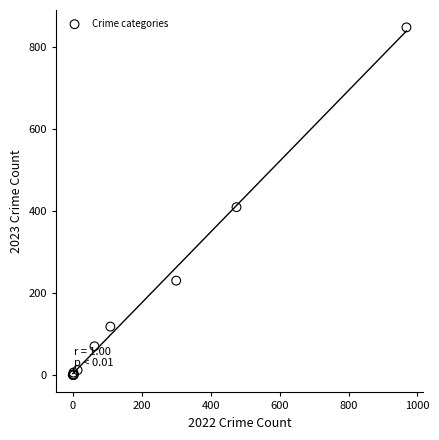

What Y value in the scatter plot is closest to 423?

409